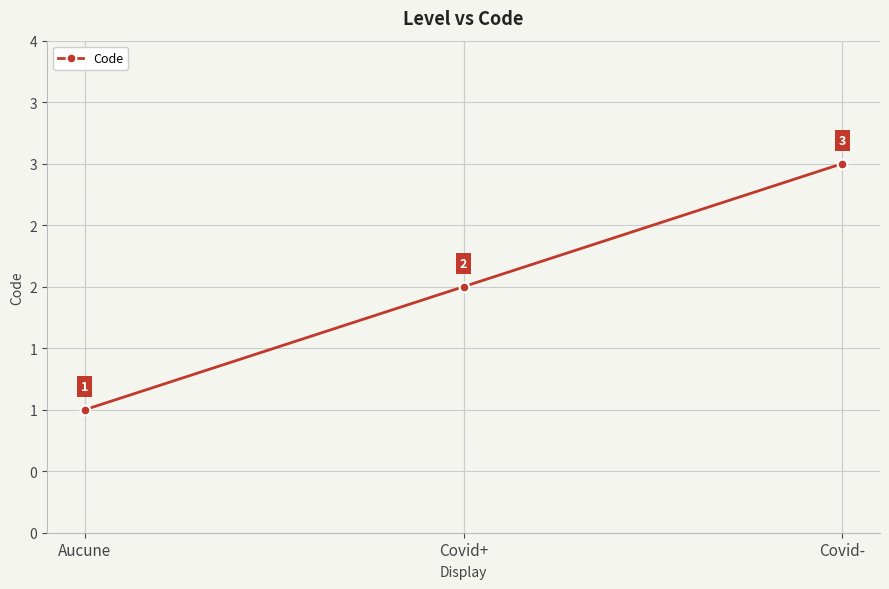

What is the difference between the maximum and minimum values?

2